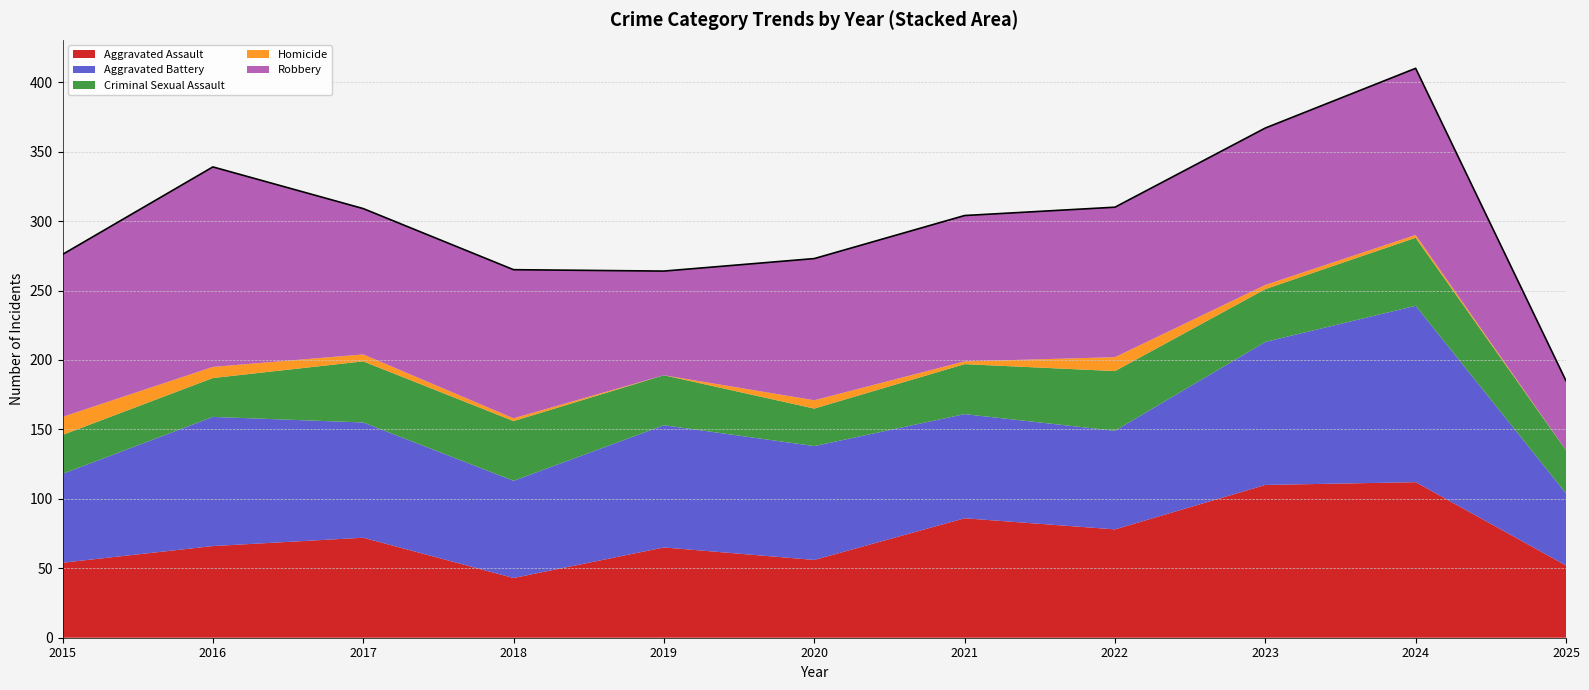

Which series changed the most between 2019 and 2021?

Robbery